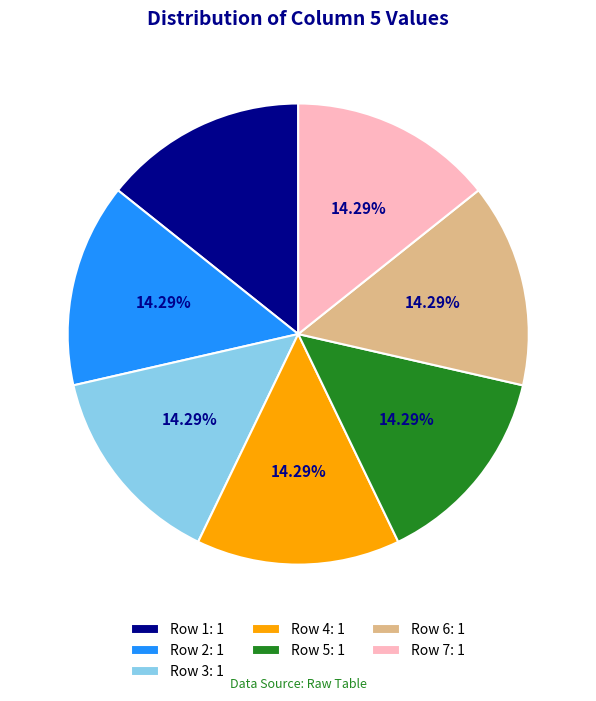

What is the ratio of the value at Row 3: 1 to the value at Row 5: 1?

1.0